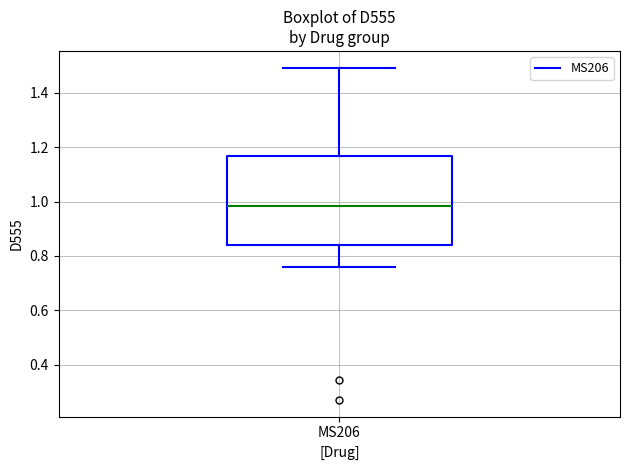

Transcribe this box plot: give where the median line is, the range the box spans, and where the two whiskers end, as read against the y-axis. The values are not printed on the chart, so give them approximately, as read against the axis.

median 0.98, box 0.84 to 1.16, whiskers 0.76 to 1.50